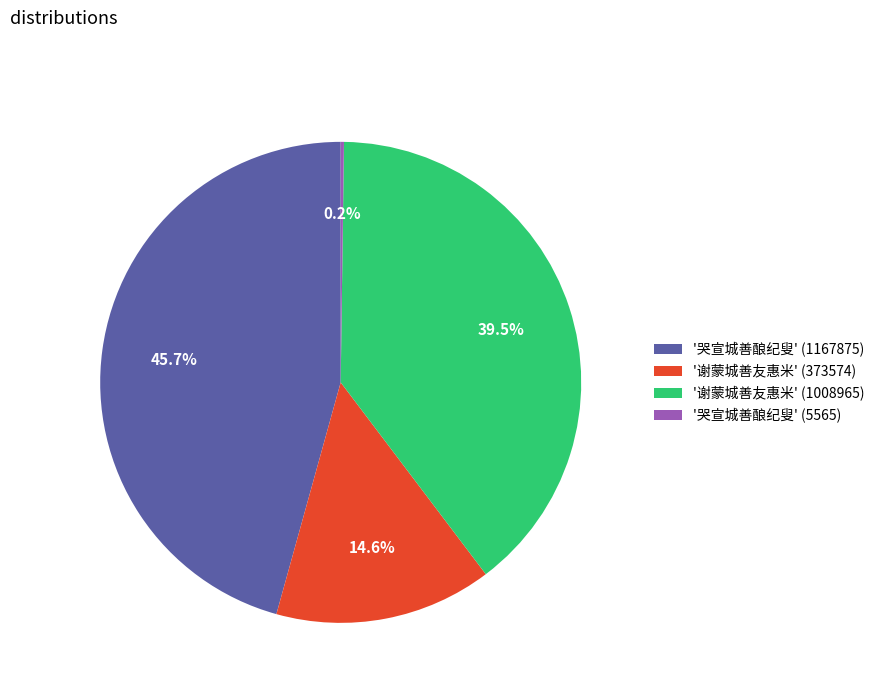

Does any single category account for the majority?

No